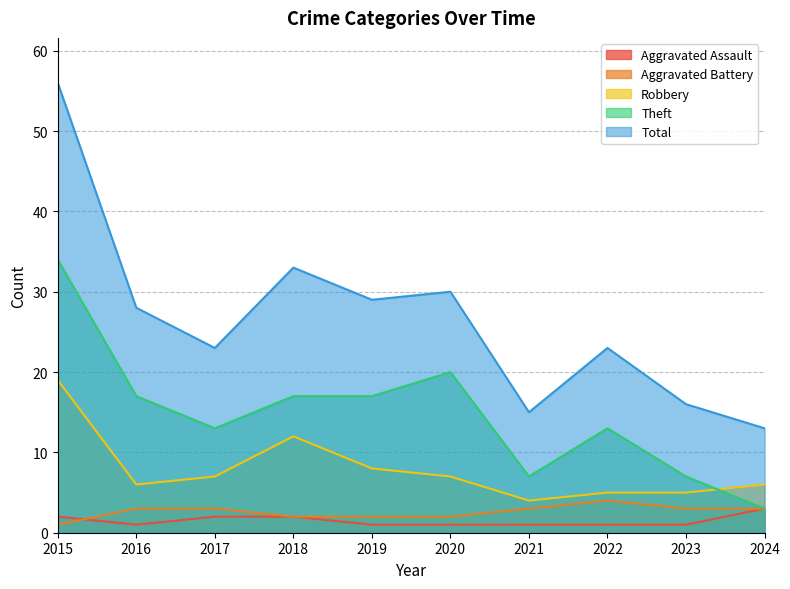

Reading left to right, what are all the values shown in this chart?

Aggravated Assault: 2	1	2	2	1	1	1	1	1	3
Aggravated Battery: 1	3	3	2	2	2	3	4	3	3
Robbery: 19	6	7	12	8	7	4	5	5	6
Theft: 34	17	13	17	17	20	7	13	7	3
Total: 56	28	23	33	29	30	15	23	16	13